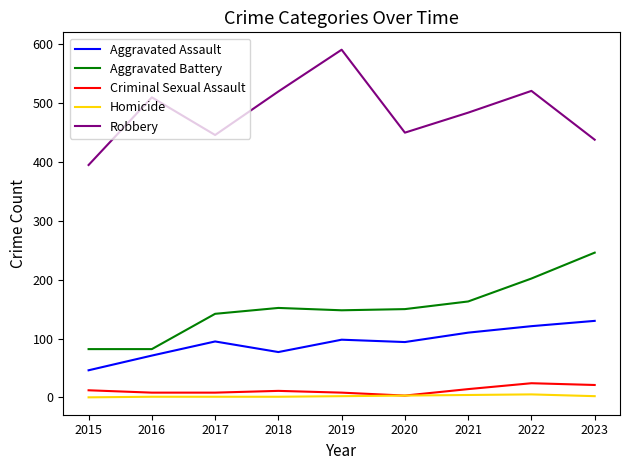

What is the total value across all series at 2017?

692